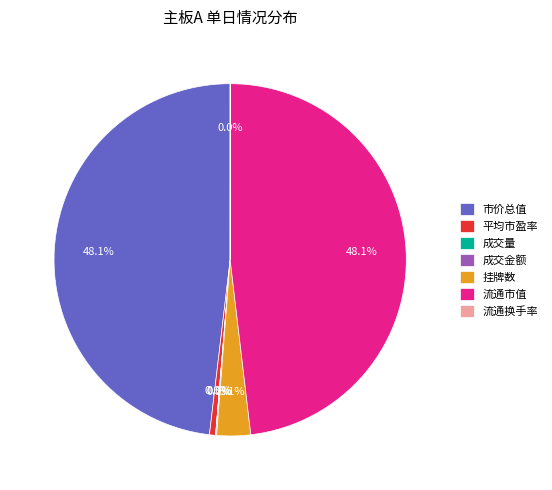

Is 平均市盈率 the majority of the pie?

No